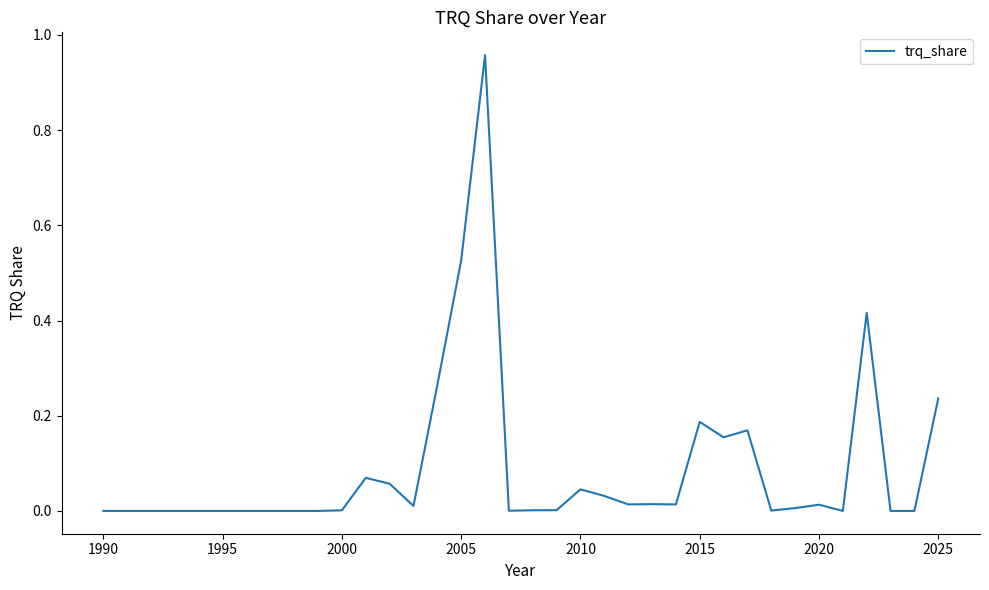

True or false: the data shows 0.0 at 1995.

True